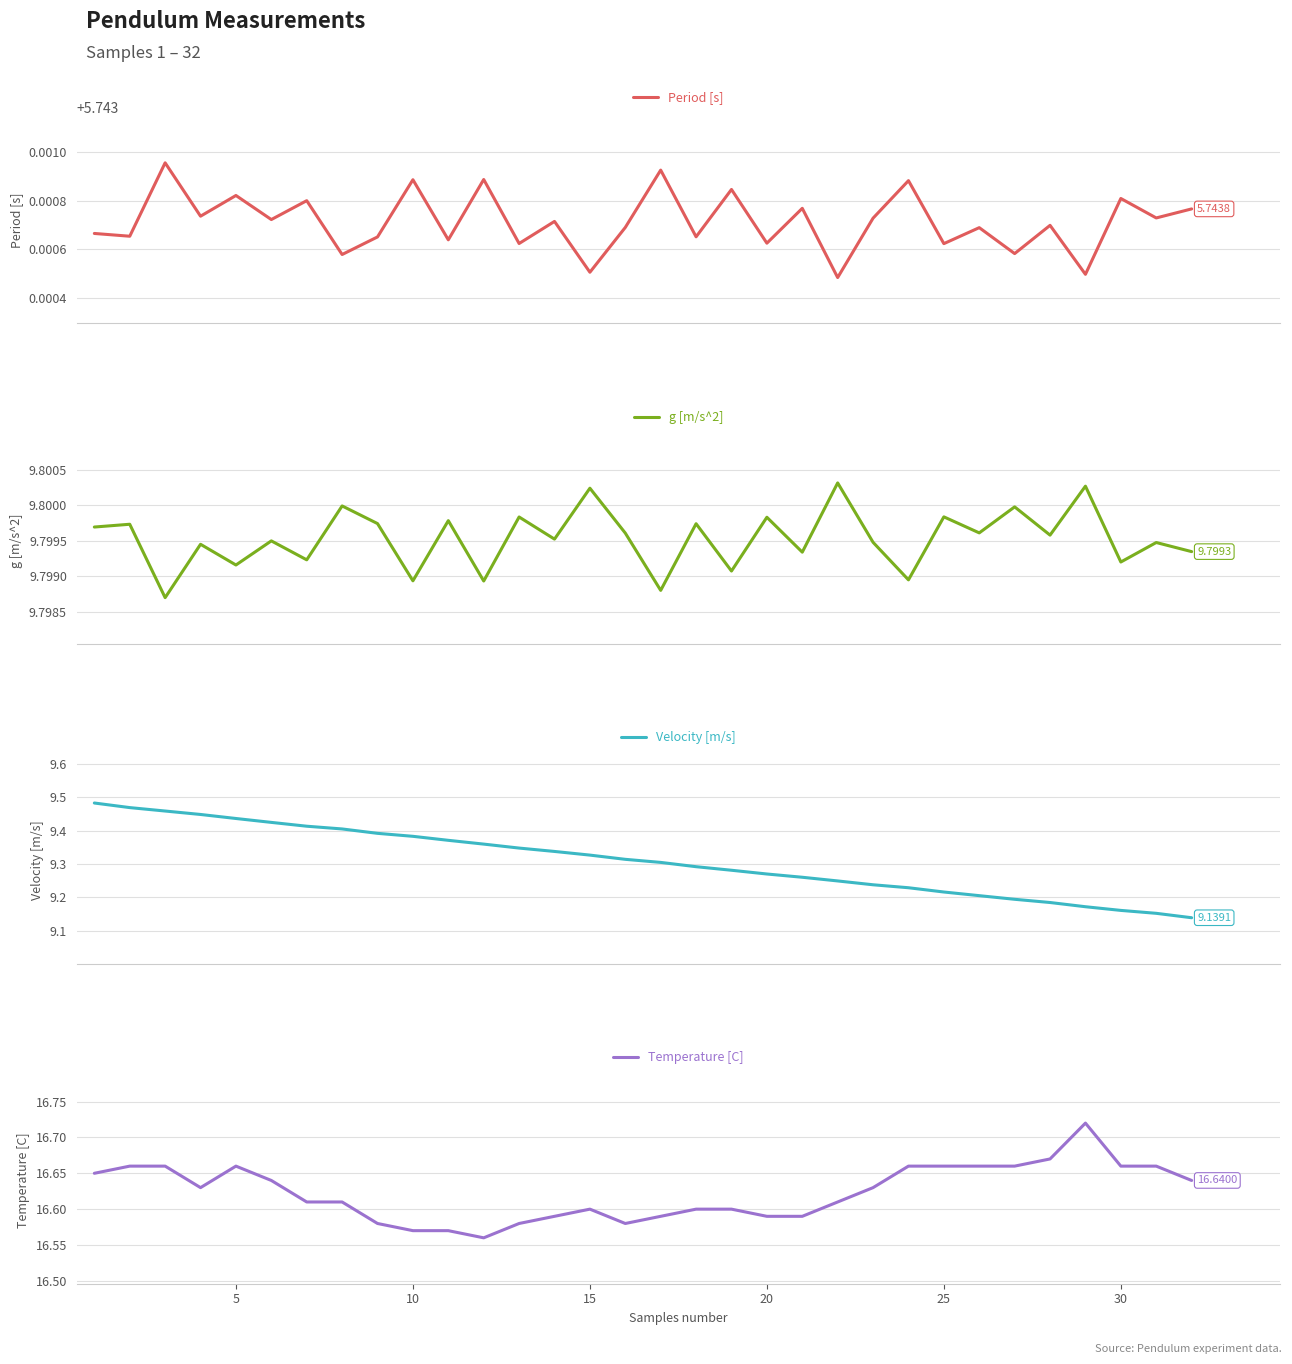

Which series has the largest range (max minus min)?

Velocity [m/s]